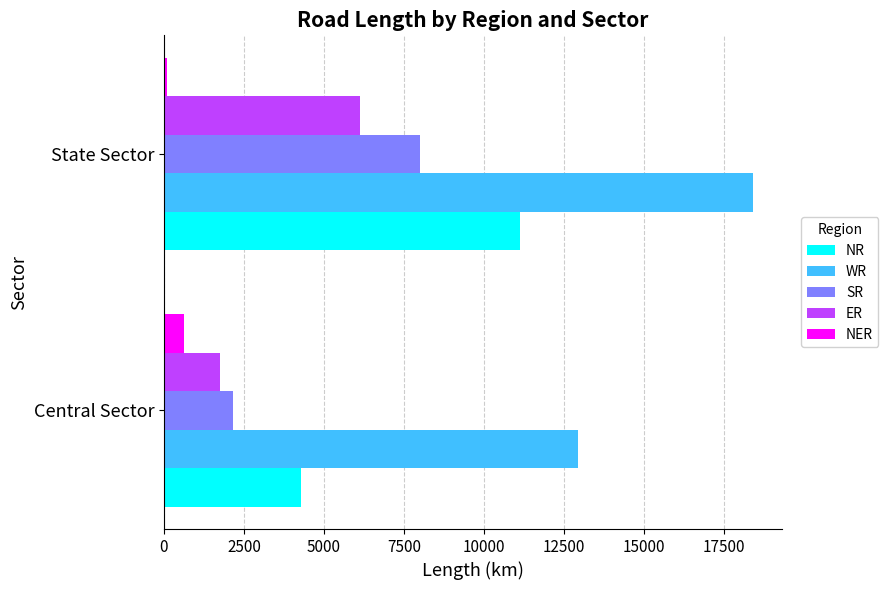

Is the value of ER at Central Sector greater than the value of WR at Central Sector?

No